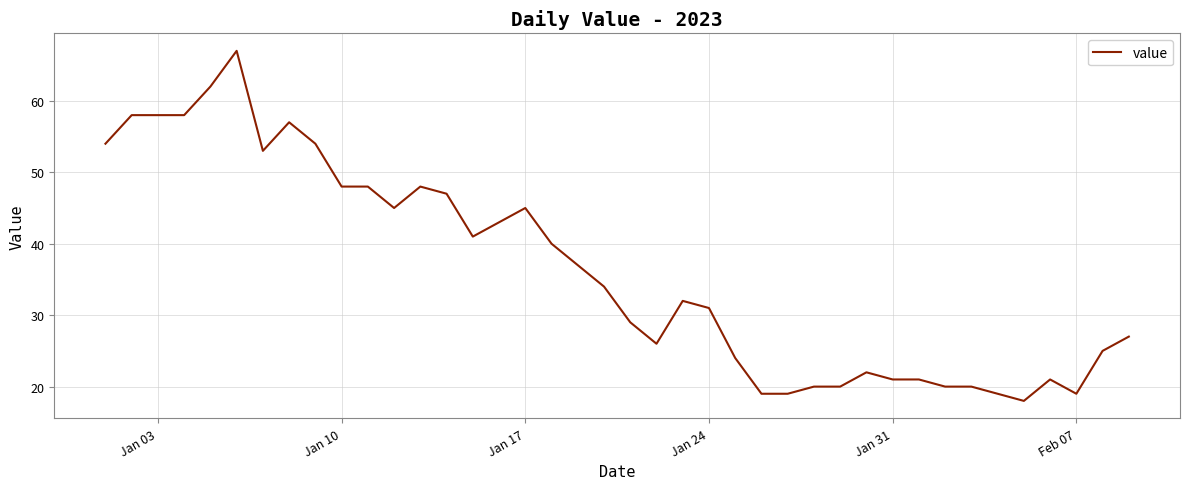

What is the maximum value shown in the chart?

67